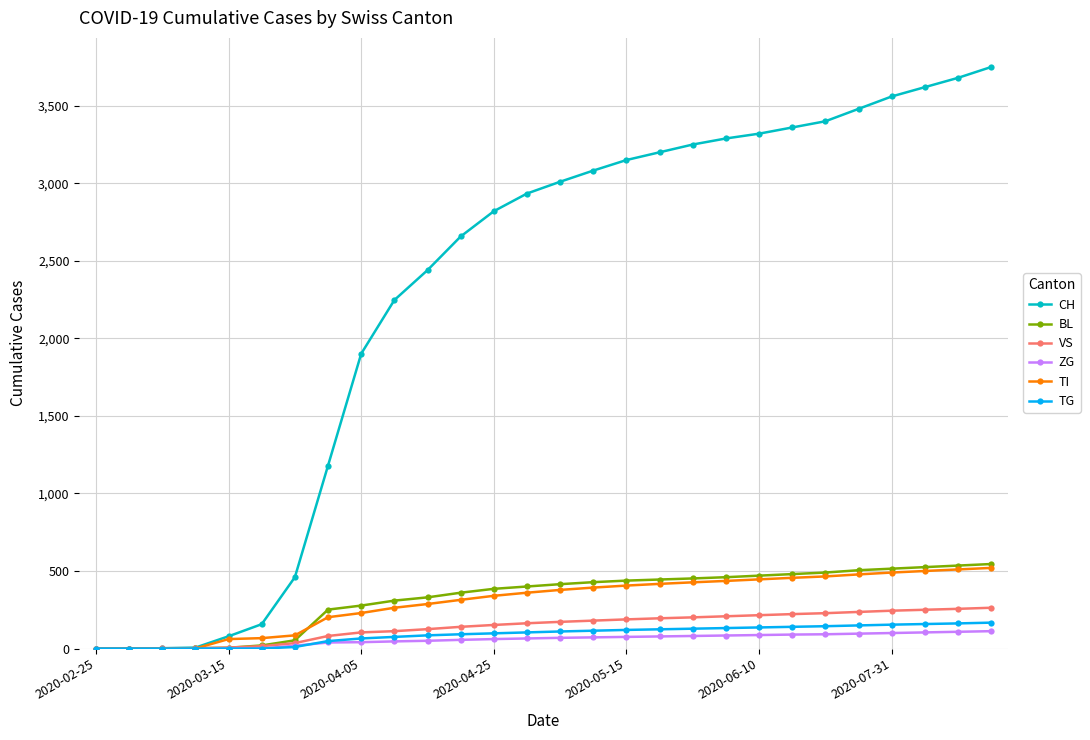

What are all the series names shown in the legend?

CH, BL, VS, ZG, TI, TG